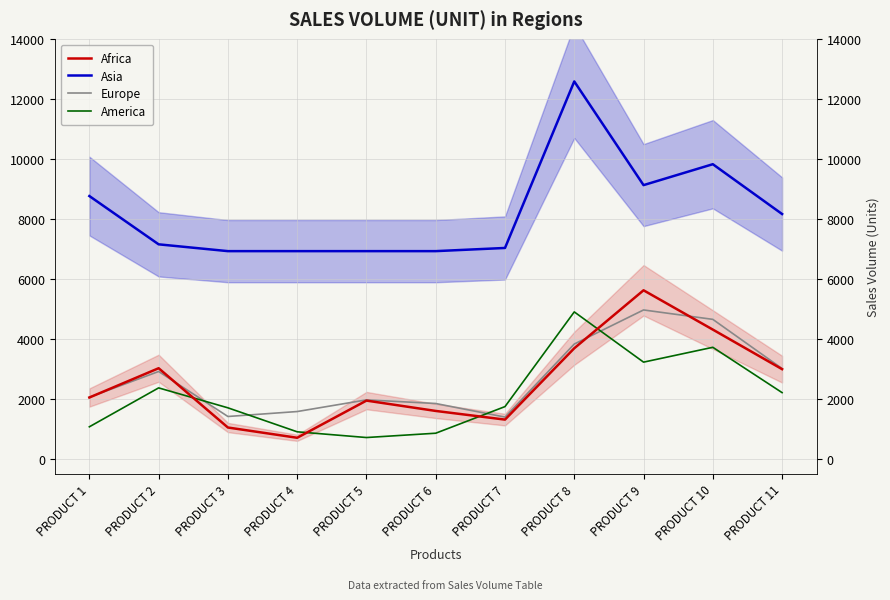

Which series has the largest total across all categories?

Asia